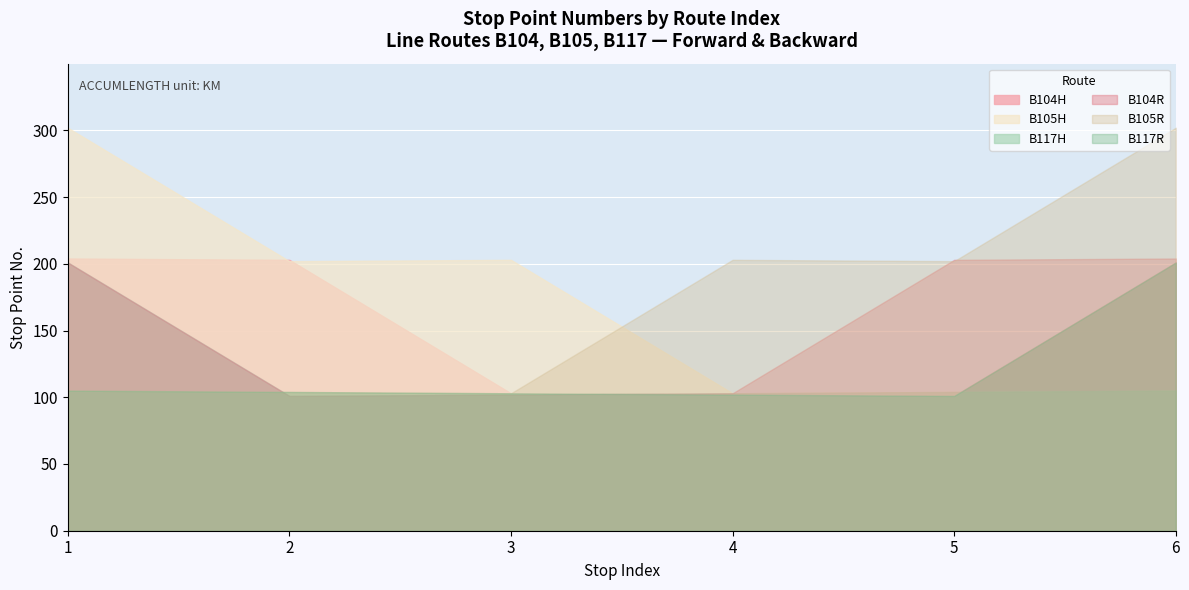

Is the value of B117R at 3 greater than the value of B117H at 1?

No